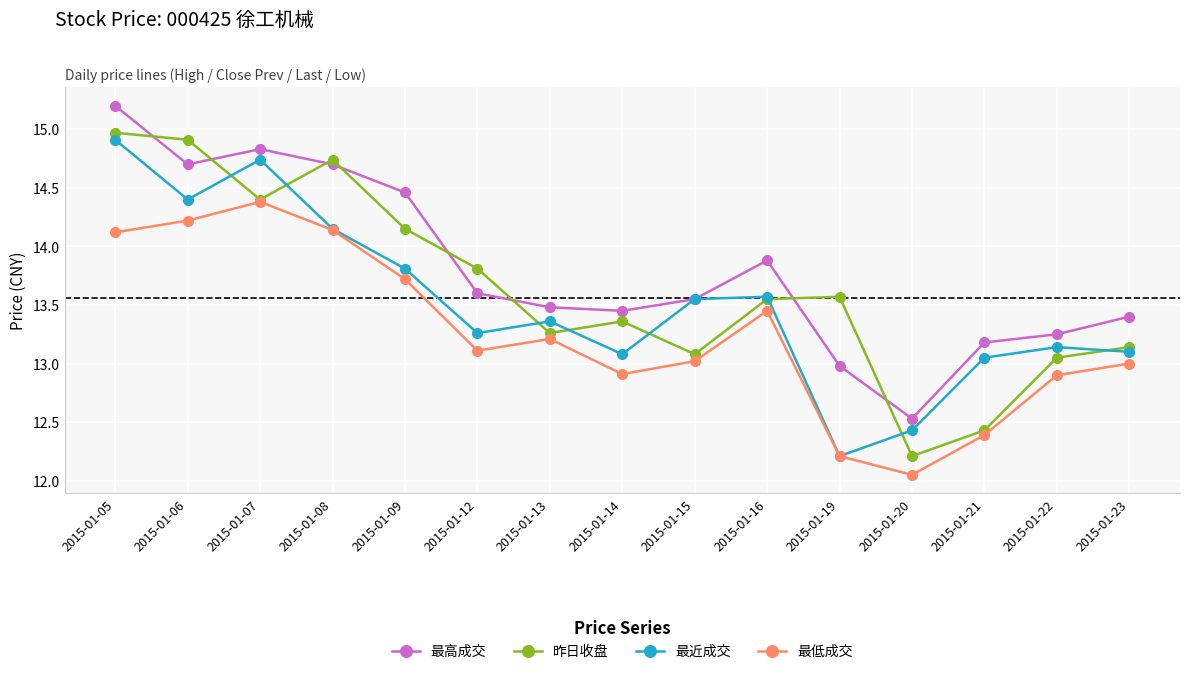

What is the maximum value shown in the chart?

15.2